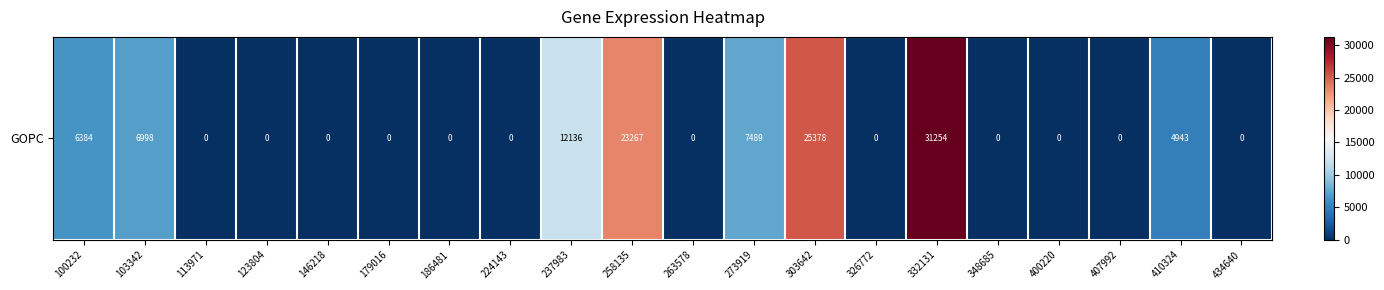

The chart shows a value of 11429 at 273919. True or false?

False